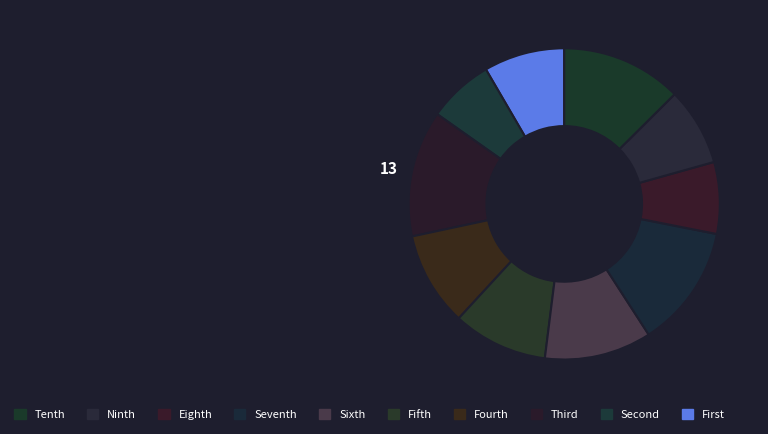

Count the number of slices in the pie.

10